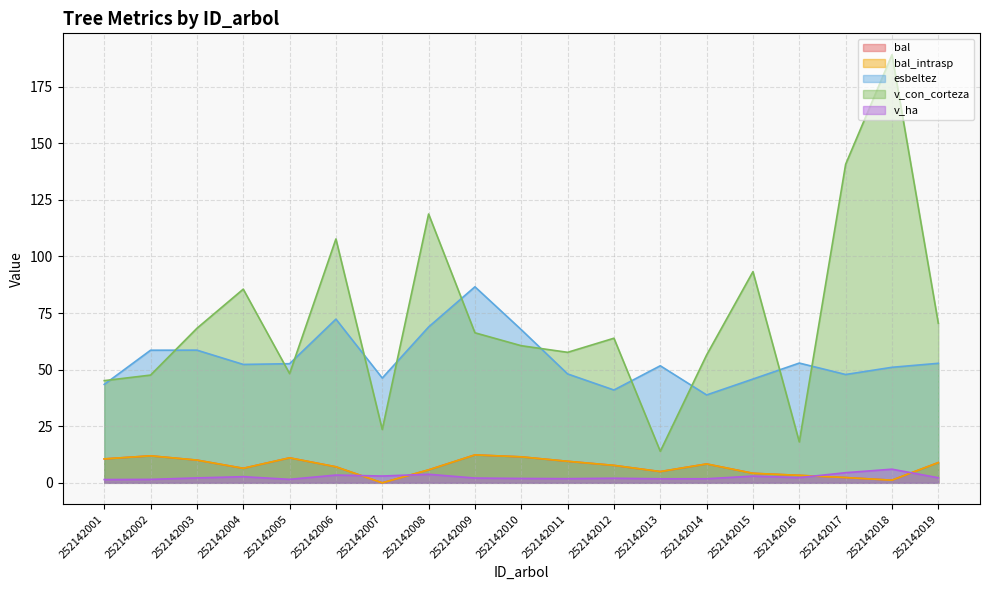

True or false: bal_intrasp has more than 2 interior local peaks.

True